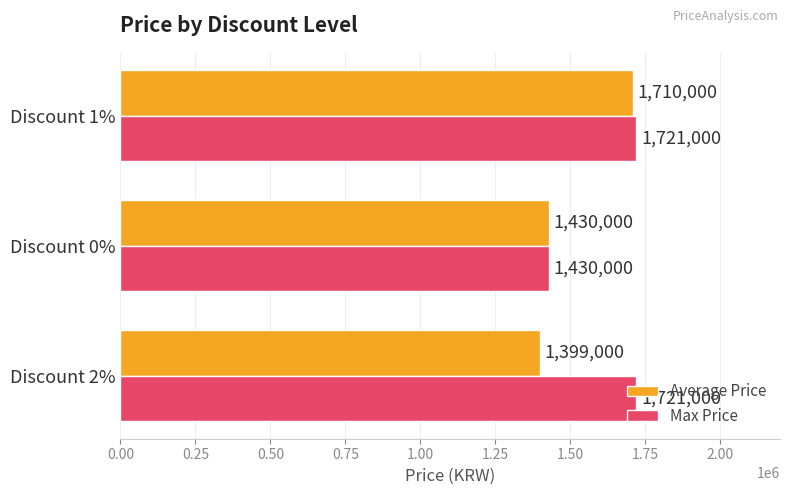

How many data points does each series have?

3